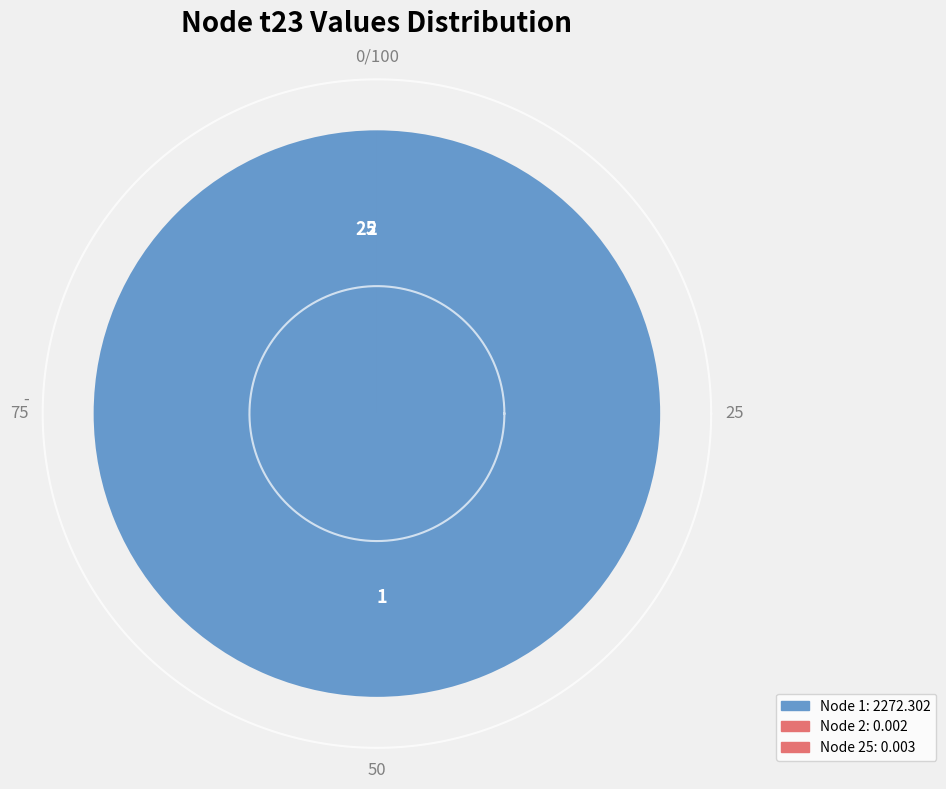

Is there a majority slice in this chart?

Yes